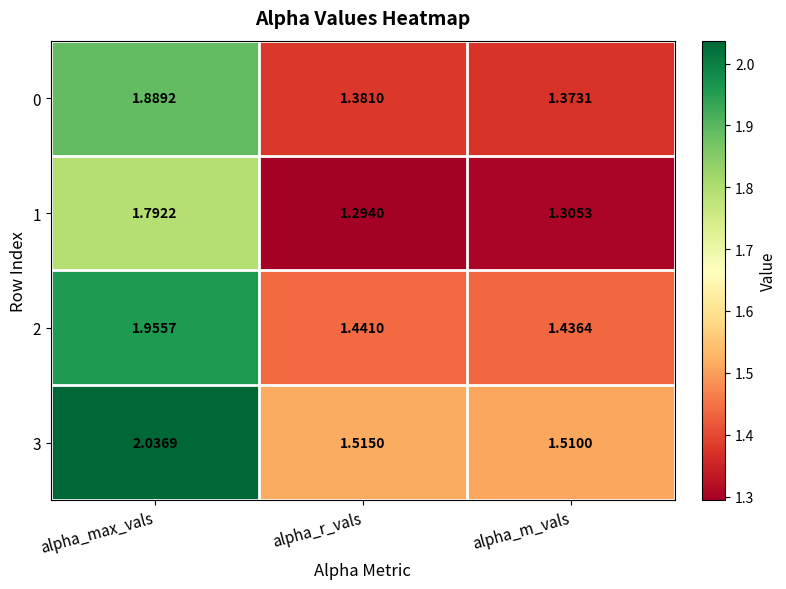

At which label does 3 reach its minimum?

alpha_m_vals